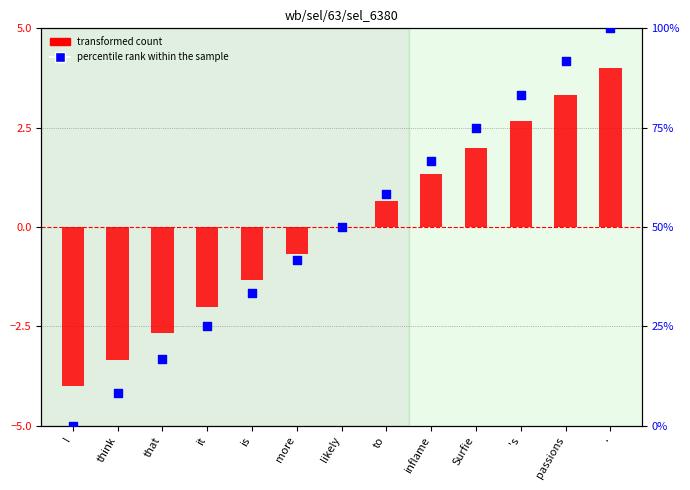

Is the value of percentile rank within the sample at . greater than the value of transformed count at more?

Yes